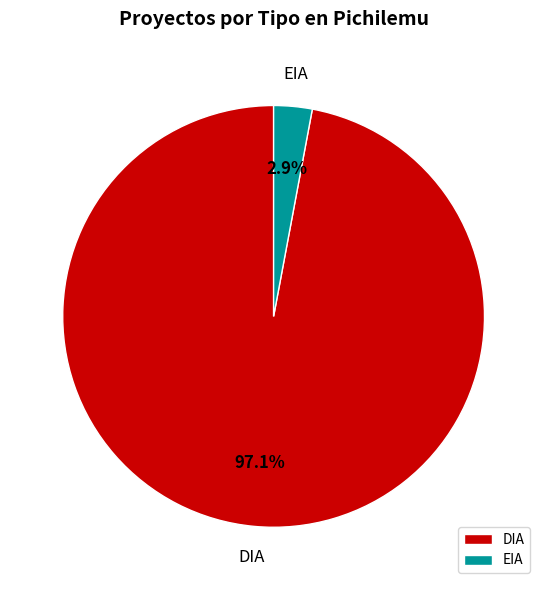

How many segments does this pie chart have?

2